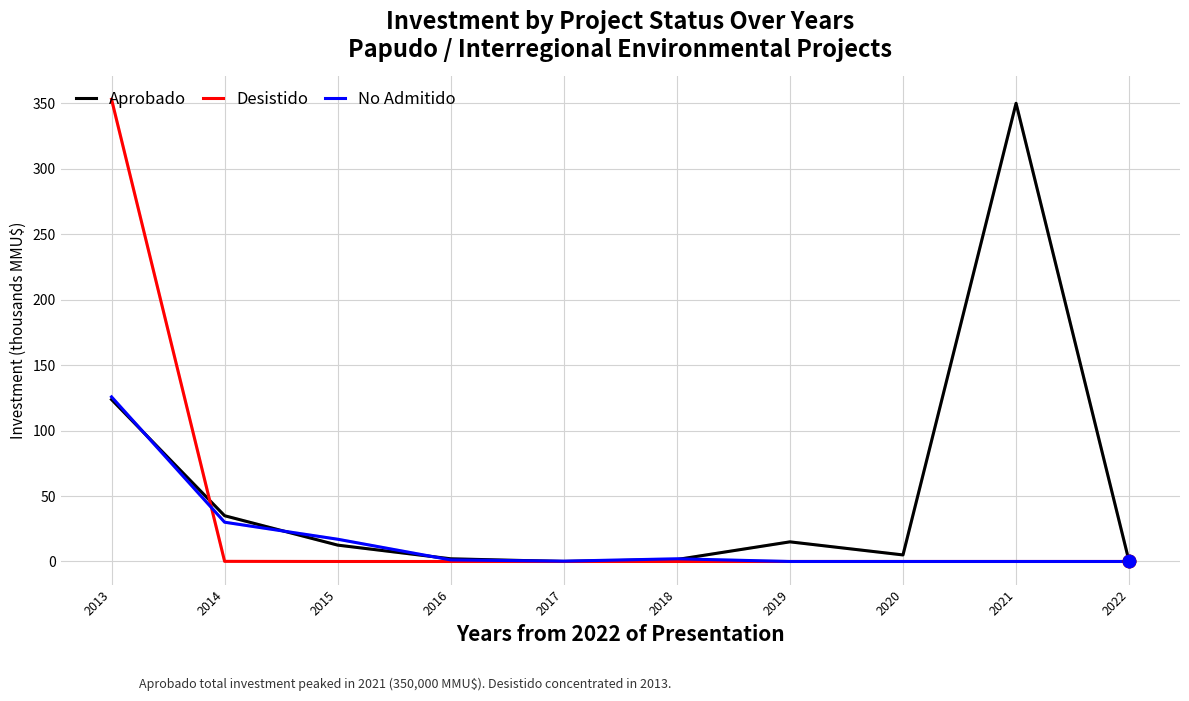

What is the highest value of the Desistido series?

353.0